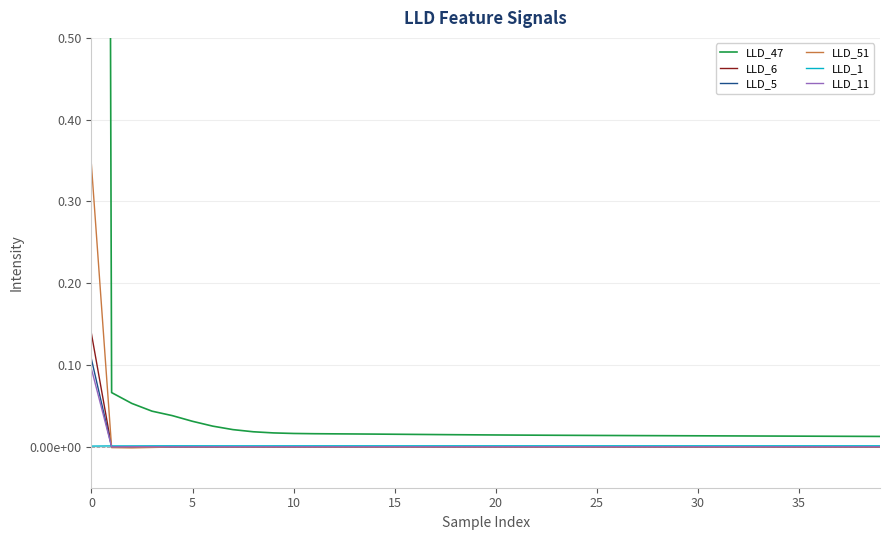

True or false: LLD_1 and LLD_47 cross at least once.

False